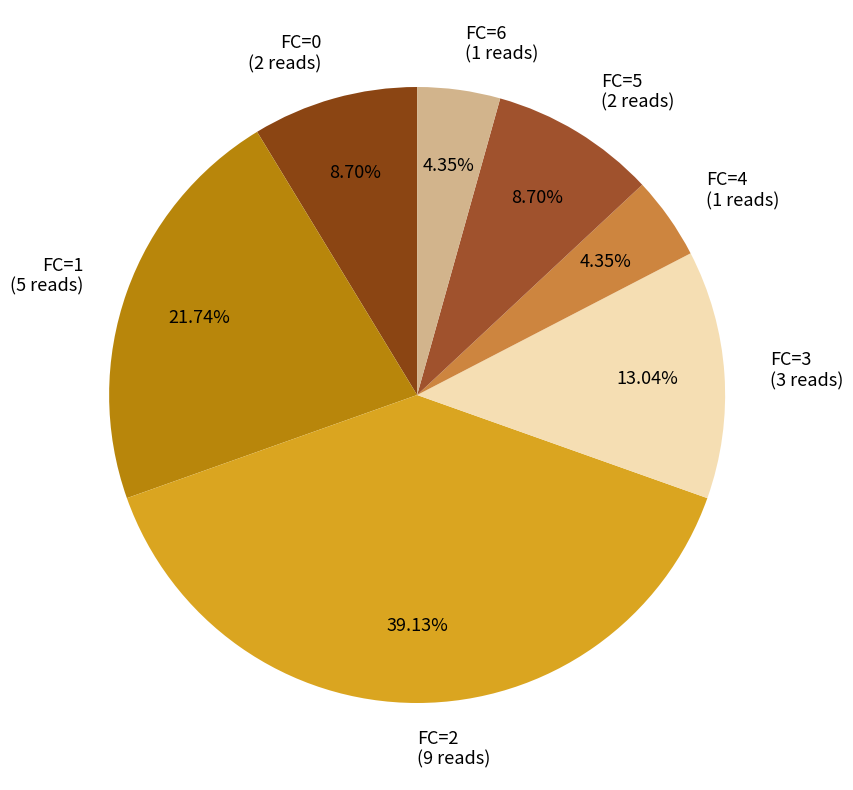

Between FC=1 (5 reads) and FC=0 (2 reads), which is larger?

FC=1 (5 reads)